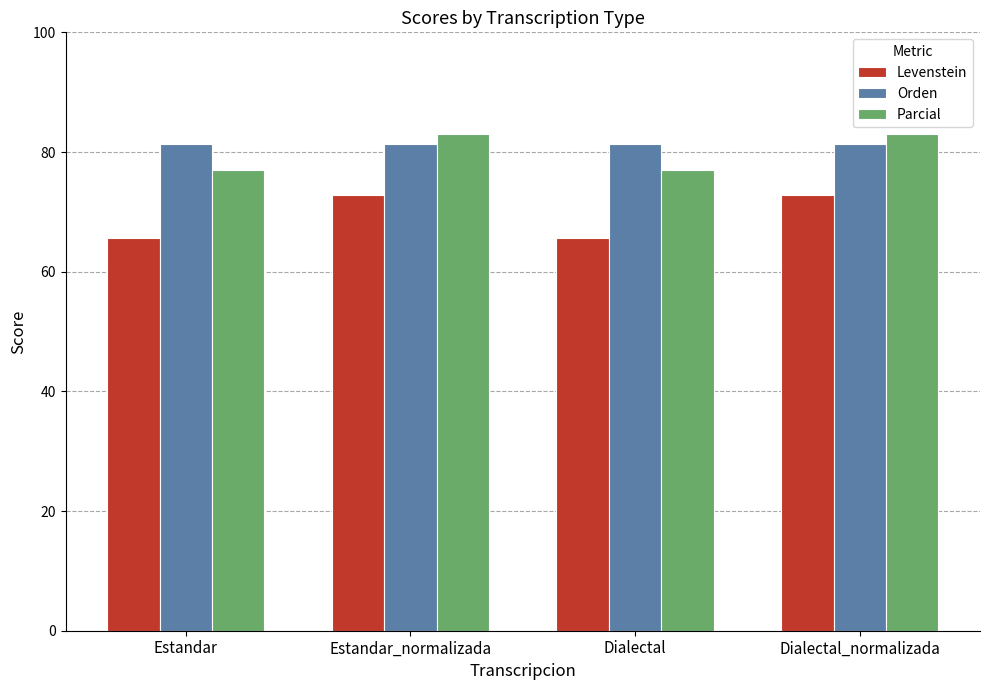

Reading left to right, extract all data points from this chart.

Levenstein: Estandar=65.6	Estandar_normalizada=72.8	Dialectal=65.6	Dialectal_normalizada=72.8
Orden: Estandar=81.3	Estandar_normalizada=81.3	Dialectal=81.3	Dialectal_normalizada=81.3
Parcial: Estandar=76.9	Estandar_normalizada=83.0	Dialectal=76.9	Dialectal_normalizada=83.0